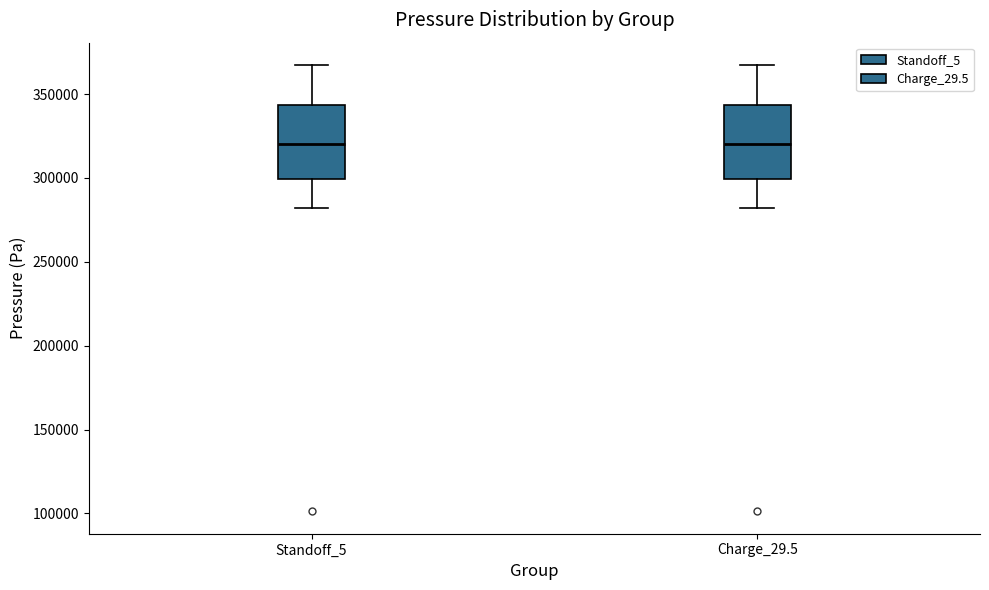

Where does the lower whisker of the box for Charge_29.5 end on the y-axis? The values are not printed on the chart, so give them approximately, as read against the axis.

280000